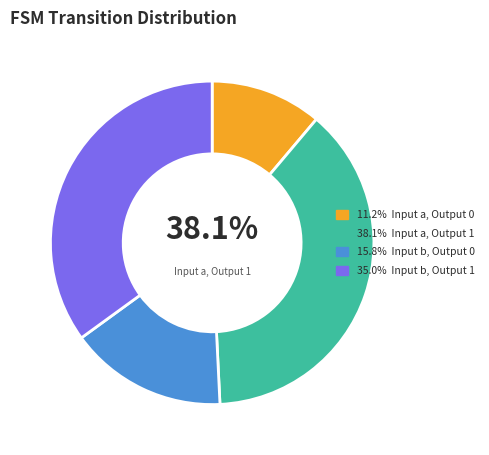

Is a,0 the majority of the pie?

No